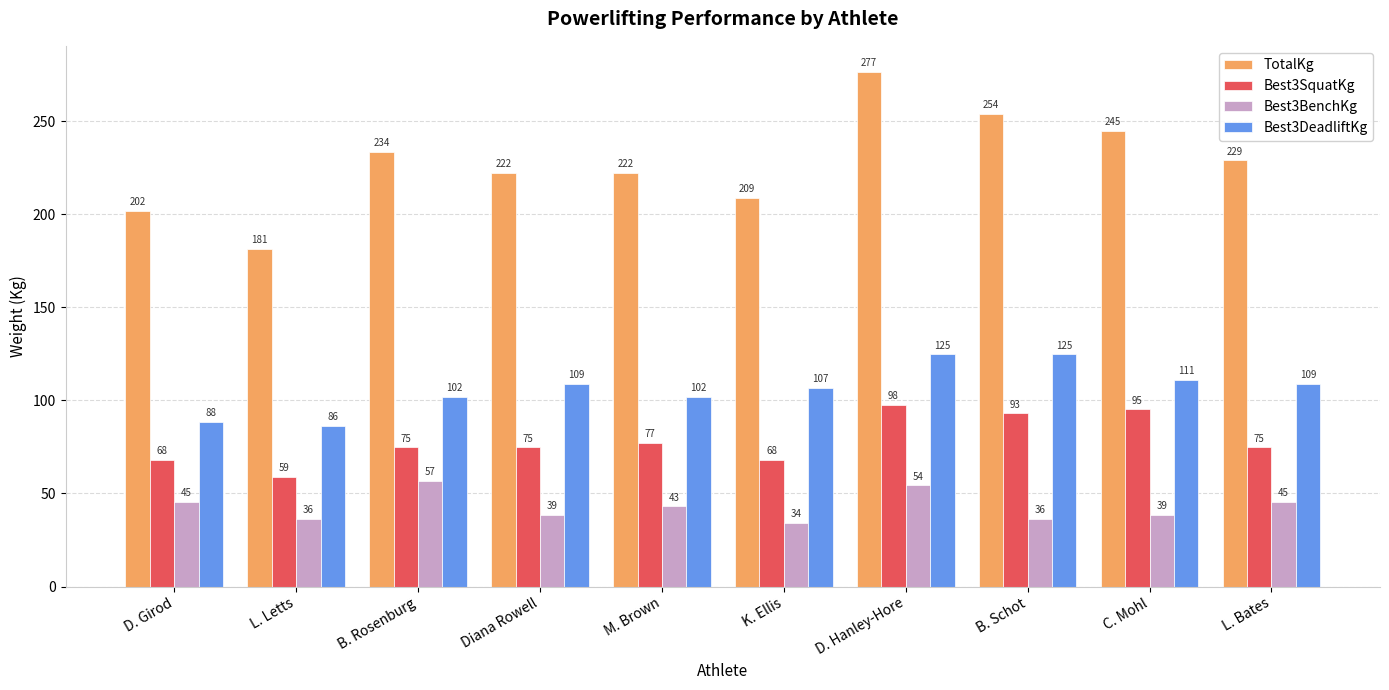

How many bars are there in total?

40